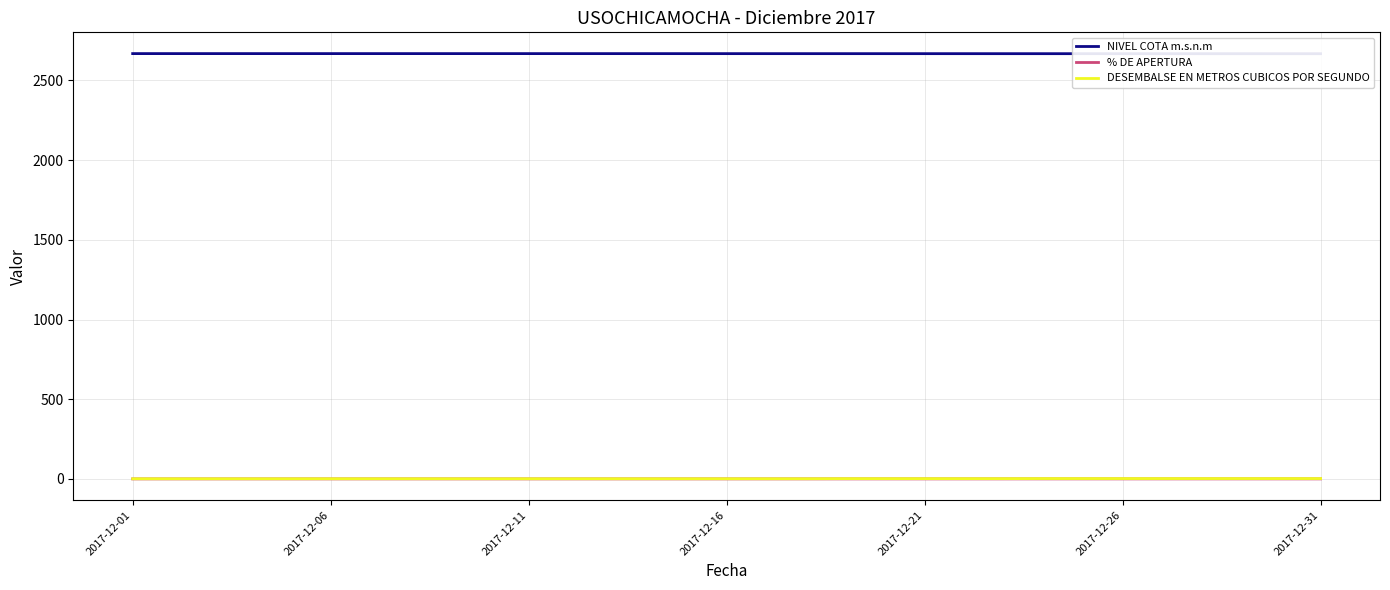

Which has a higher value, 13 or 18?

13